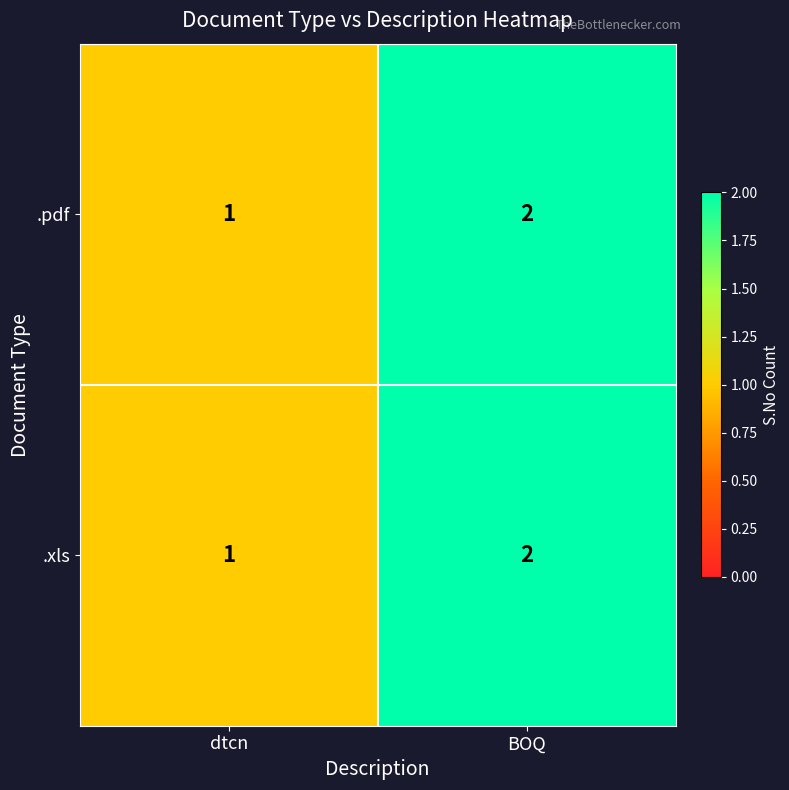

List the labels in order of .pdf value, largest first.

BOQ, dtcn